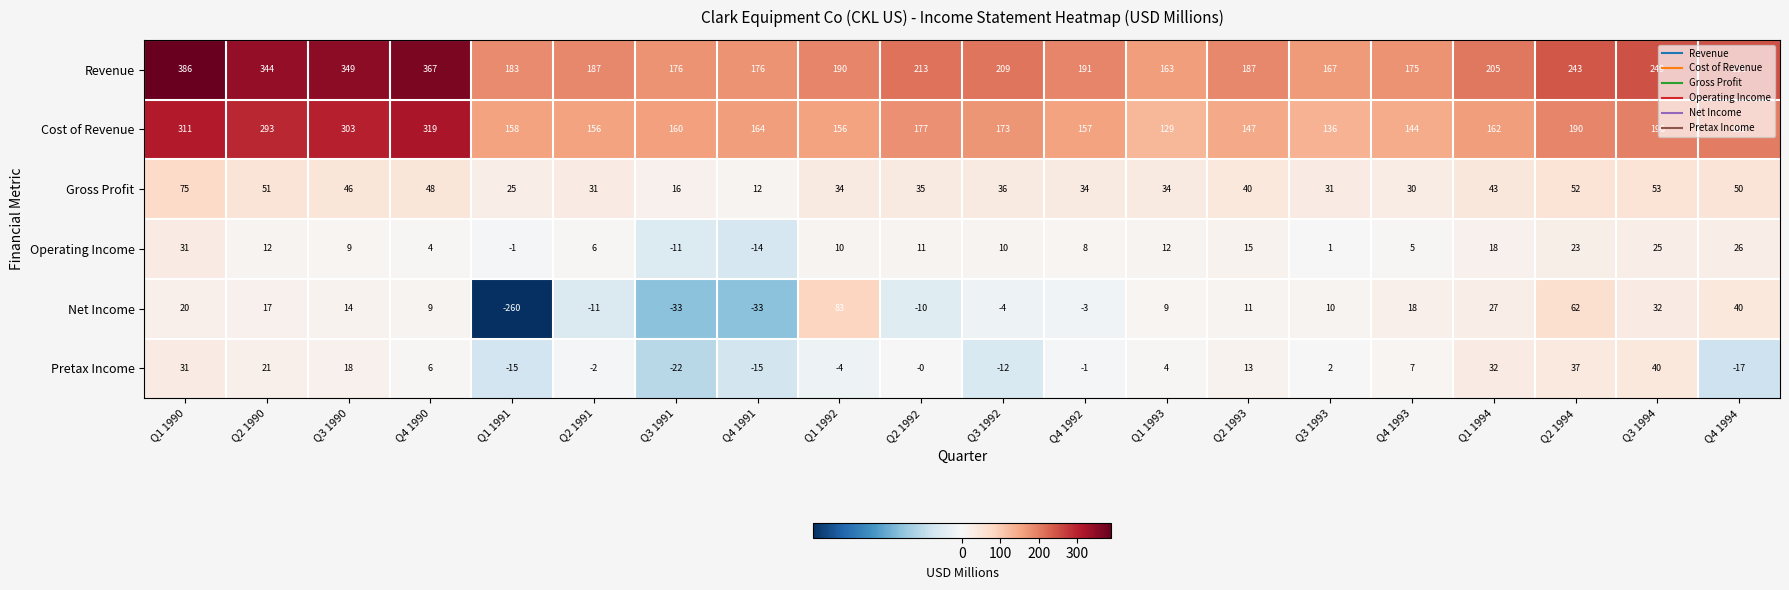

At how many categories does at least one series exceed 265?

4